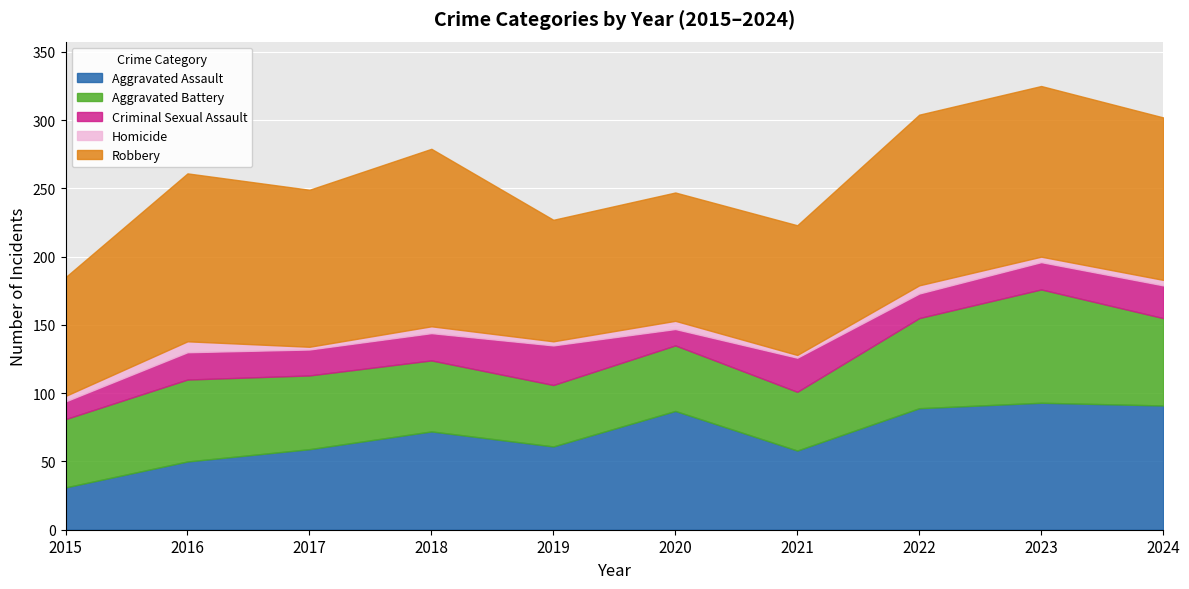

Where is the first local maximum for Homicide?

2016